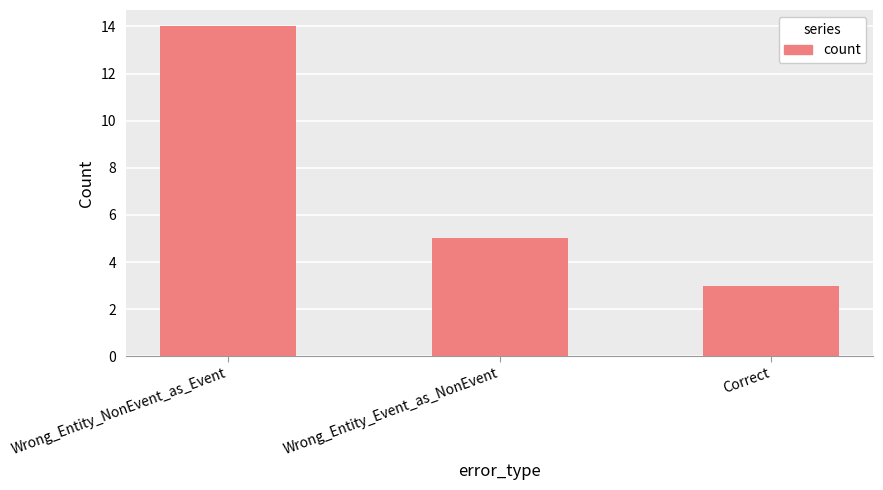

Where does the data first go above 5?

Wrong_Entity_NonEvent_as_Event